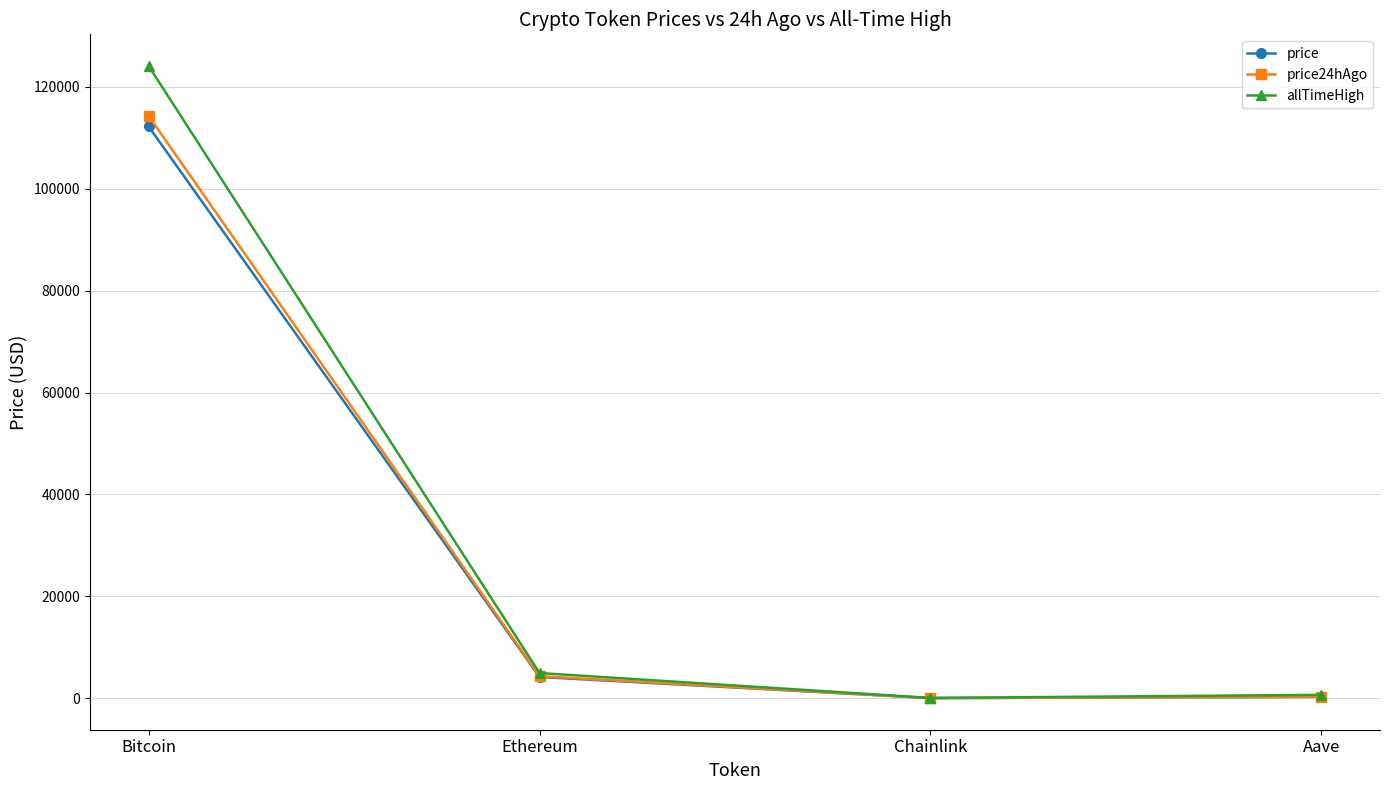

At which label does price24hAgo reach its peak?

Bitcoin